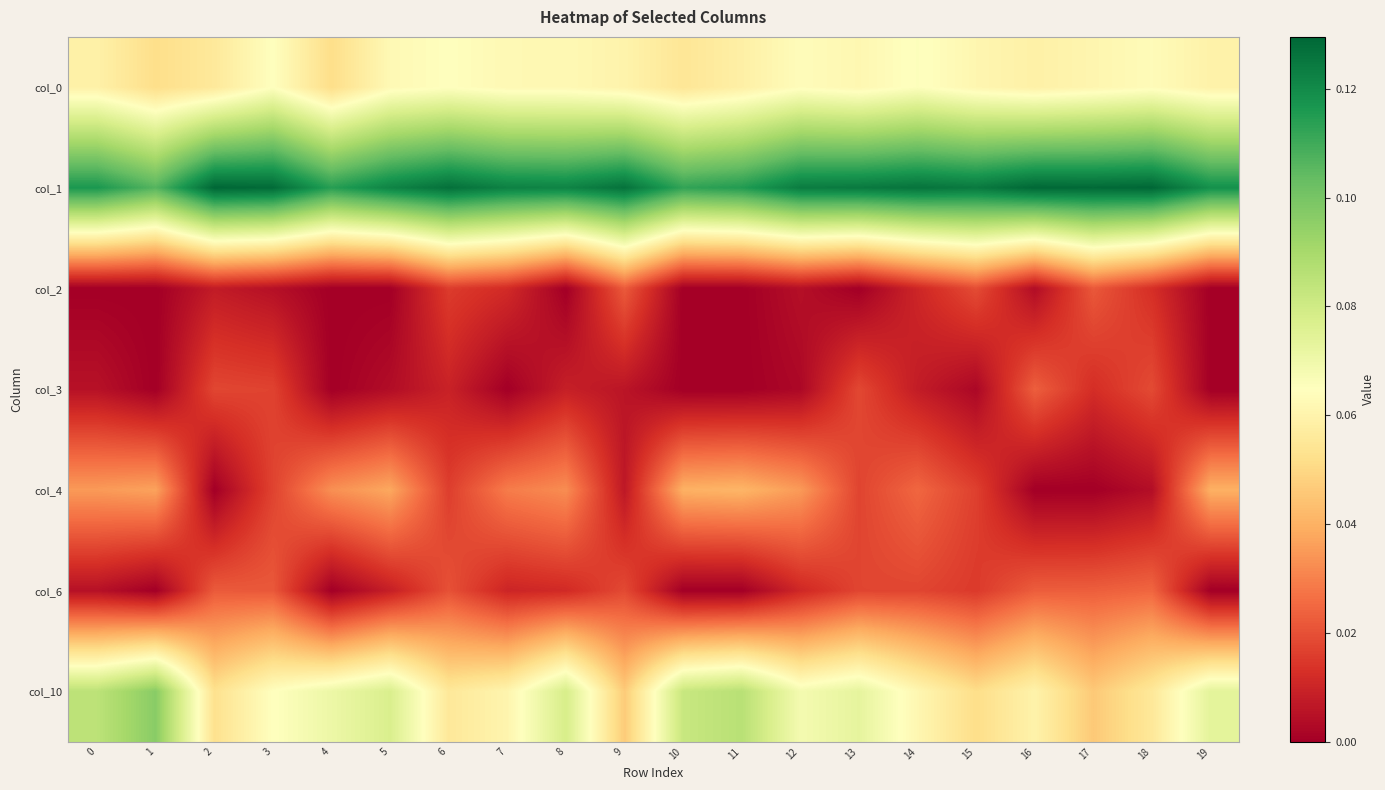

List the series in order of their peak value, highest first.

col_1, col_10, col_0, col_4, col_6, col_3, col_2